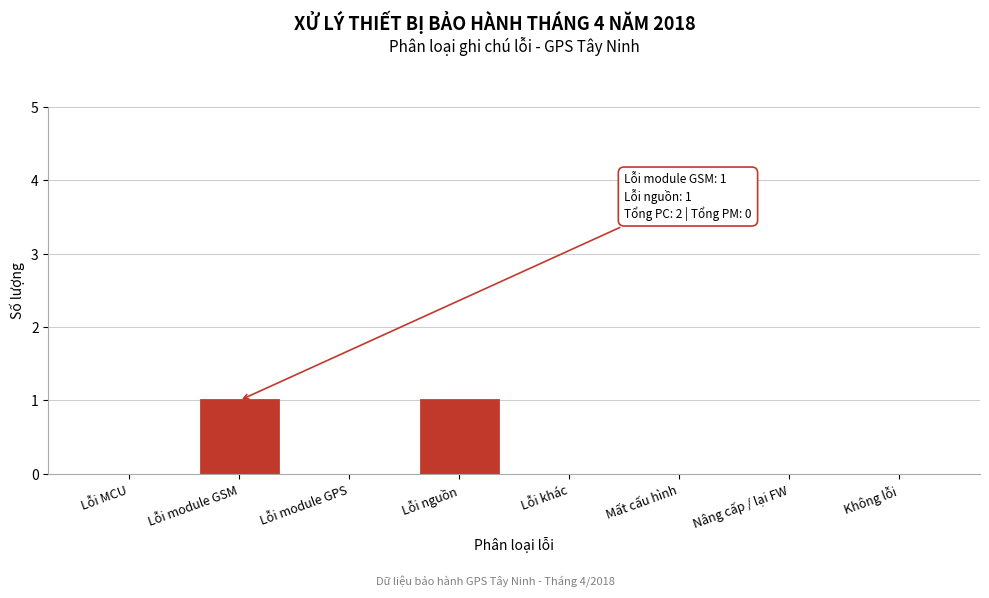

Reading right to left, extract all data points from this chart.

Không lỗi=0	Nâng cấp / lại FW=0	Mất cấu hình=0	Lỗi khác=0	Lỗi nguồn=1	Lỗi module GPS=0	Lỗi module GSM=1	Lỗi MCU=0